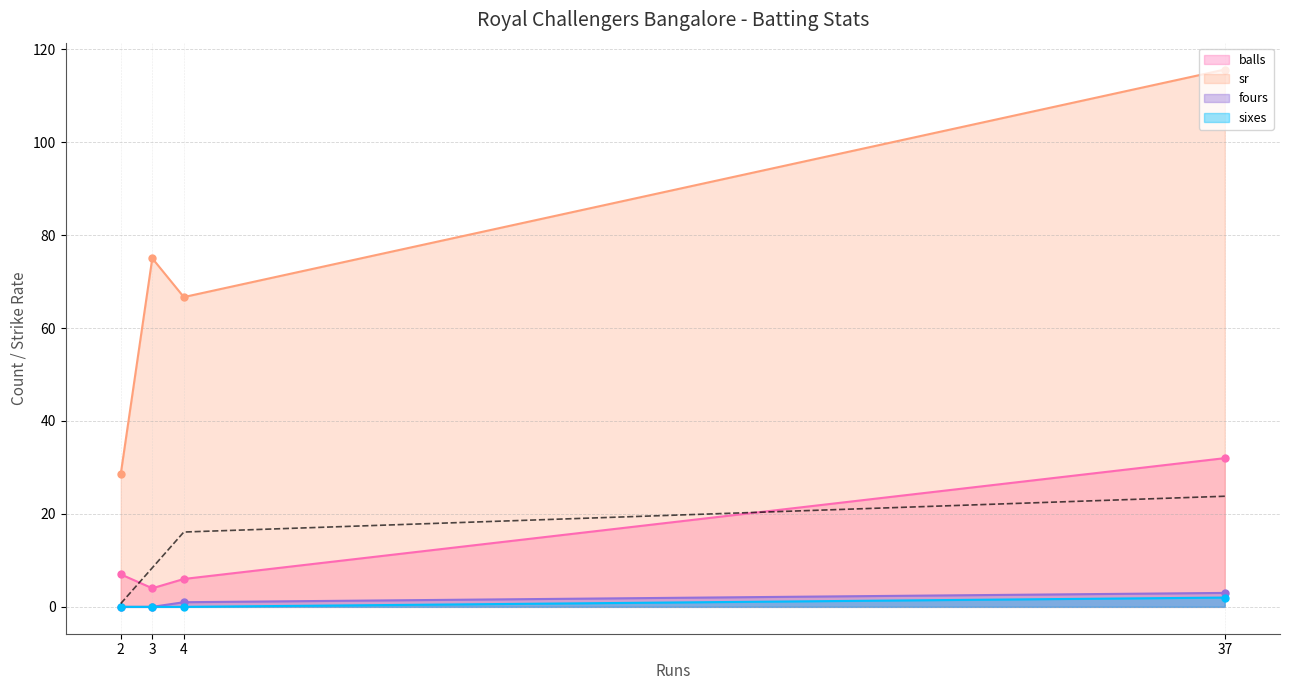

Which series has the largest total across all categories?

sr